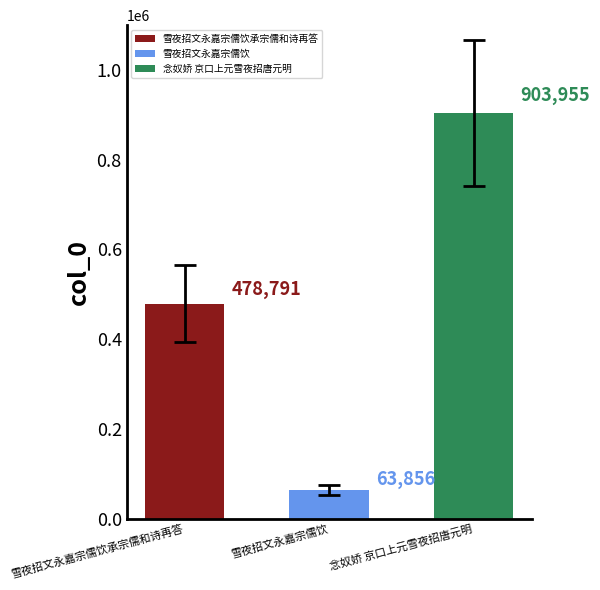

What is the ratio of the value at 念奴娇 京口上元雪夜招唐元明 to the value at 雪夜招文永嘉宗儒饮承宗儒和诗再答?

1.9